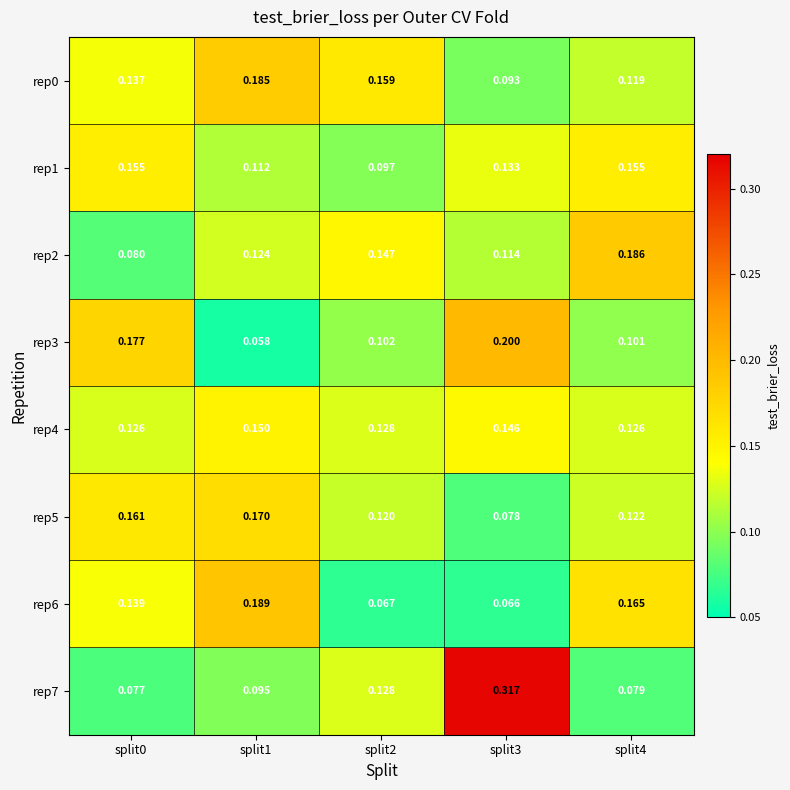

Which series has the largest range (max minus min)?

rep7